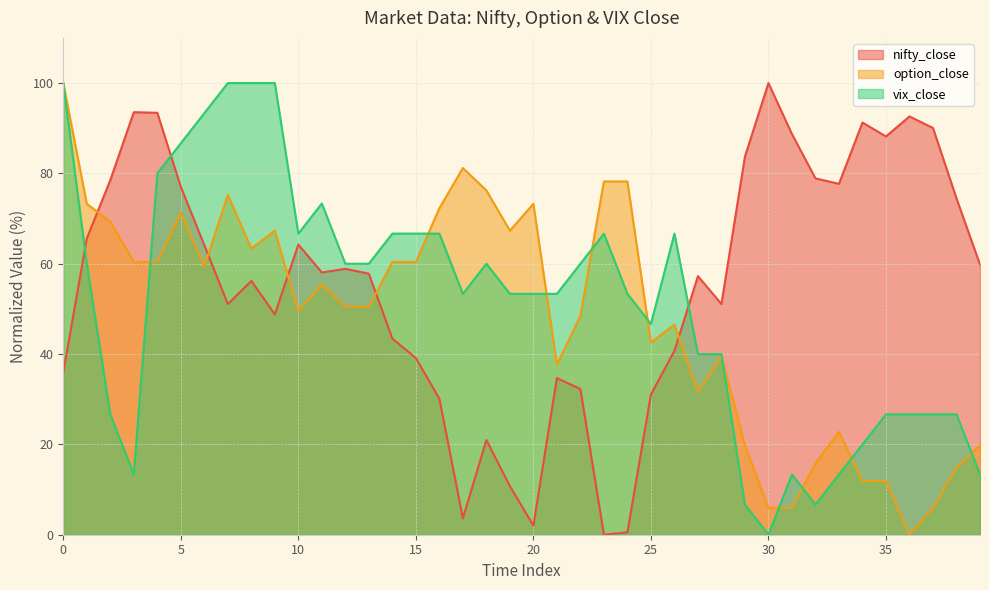

Between 8 and 33, which series saw the biggest shift?

vix_close